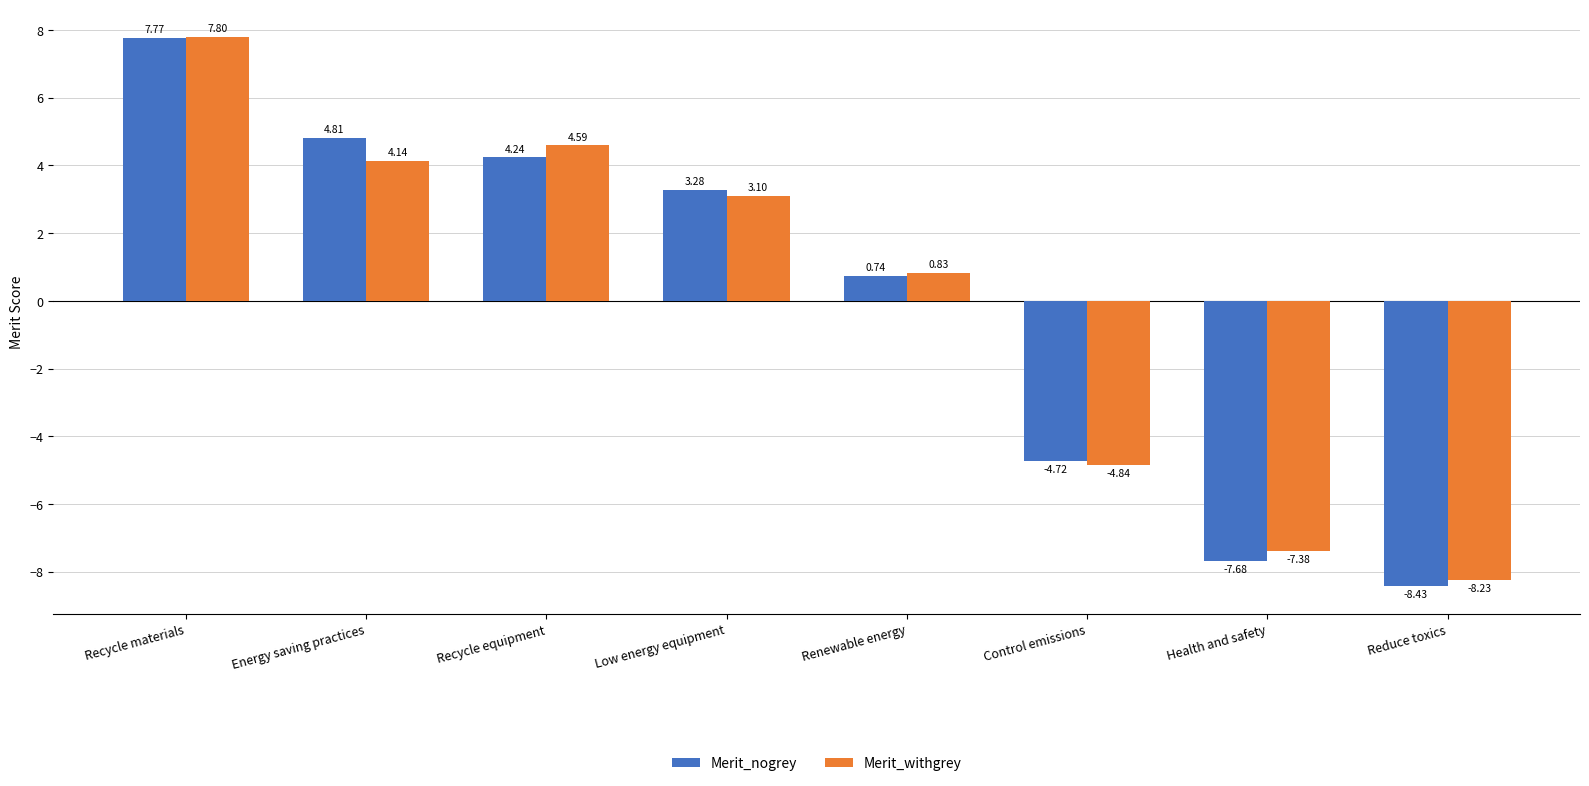

What value does the Merit_withgrey series have at Reduce toxics?

-8.2